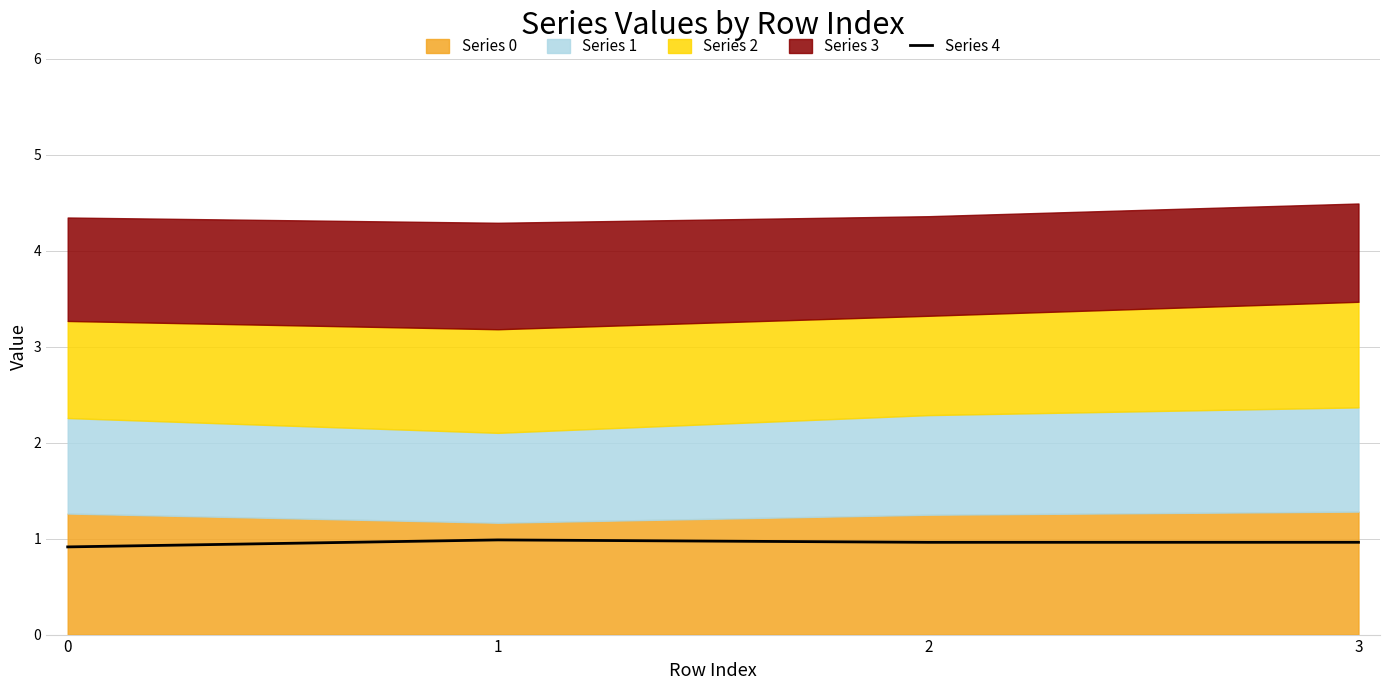

What is the maximum value for Series 4?

1.0